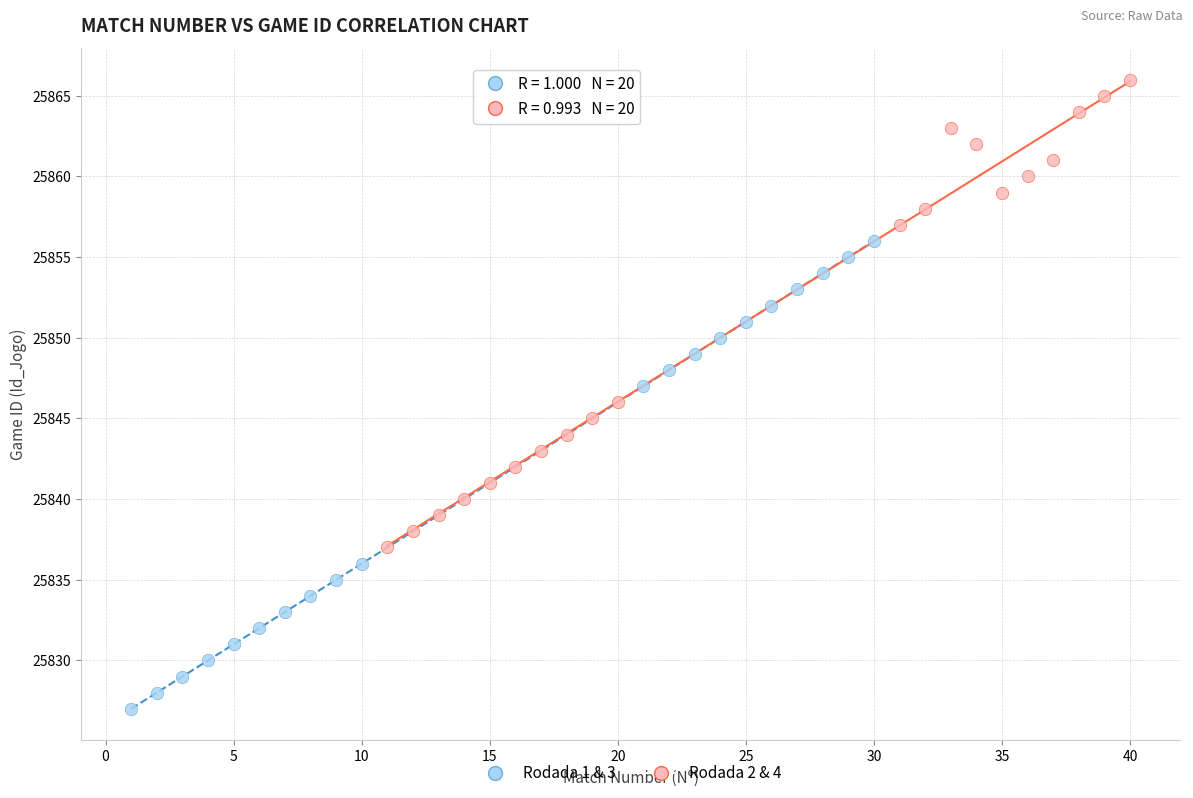

Which series reaches the minimum Y coordinate?

Rodada 1 & 3